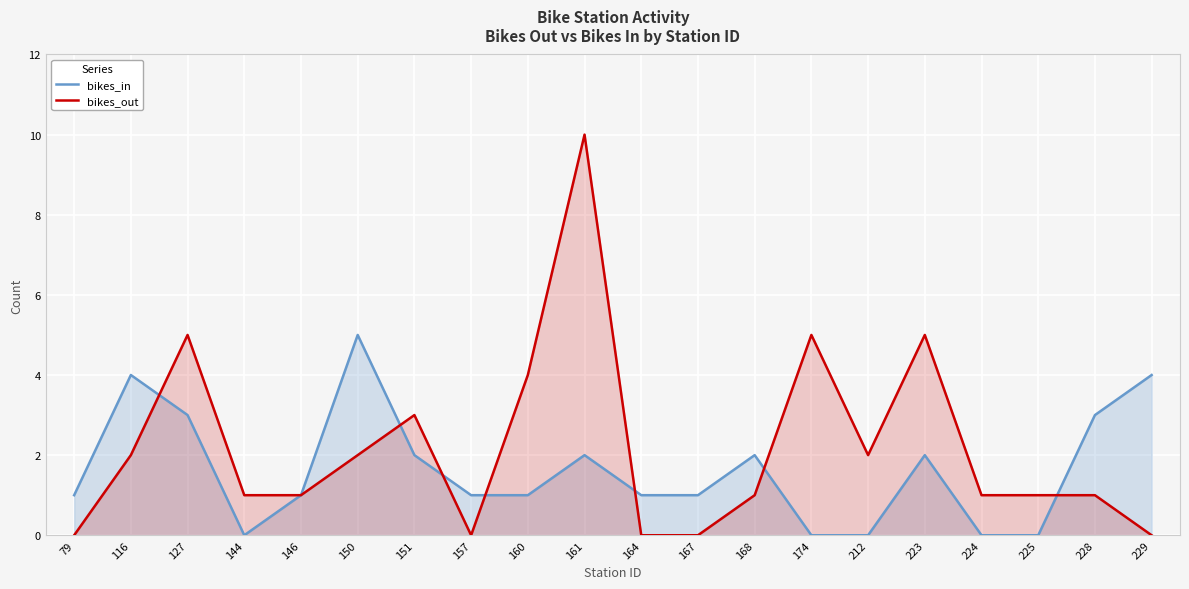

List the series in order of their peak value, lowest first.

bikes_in, bikes_out